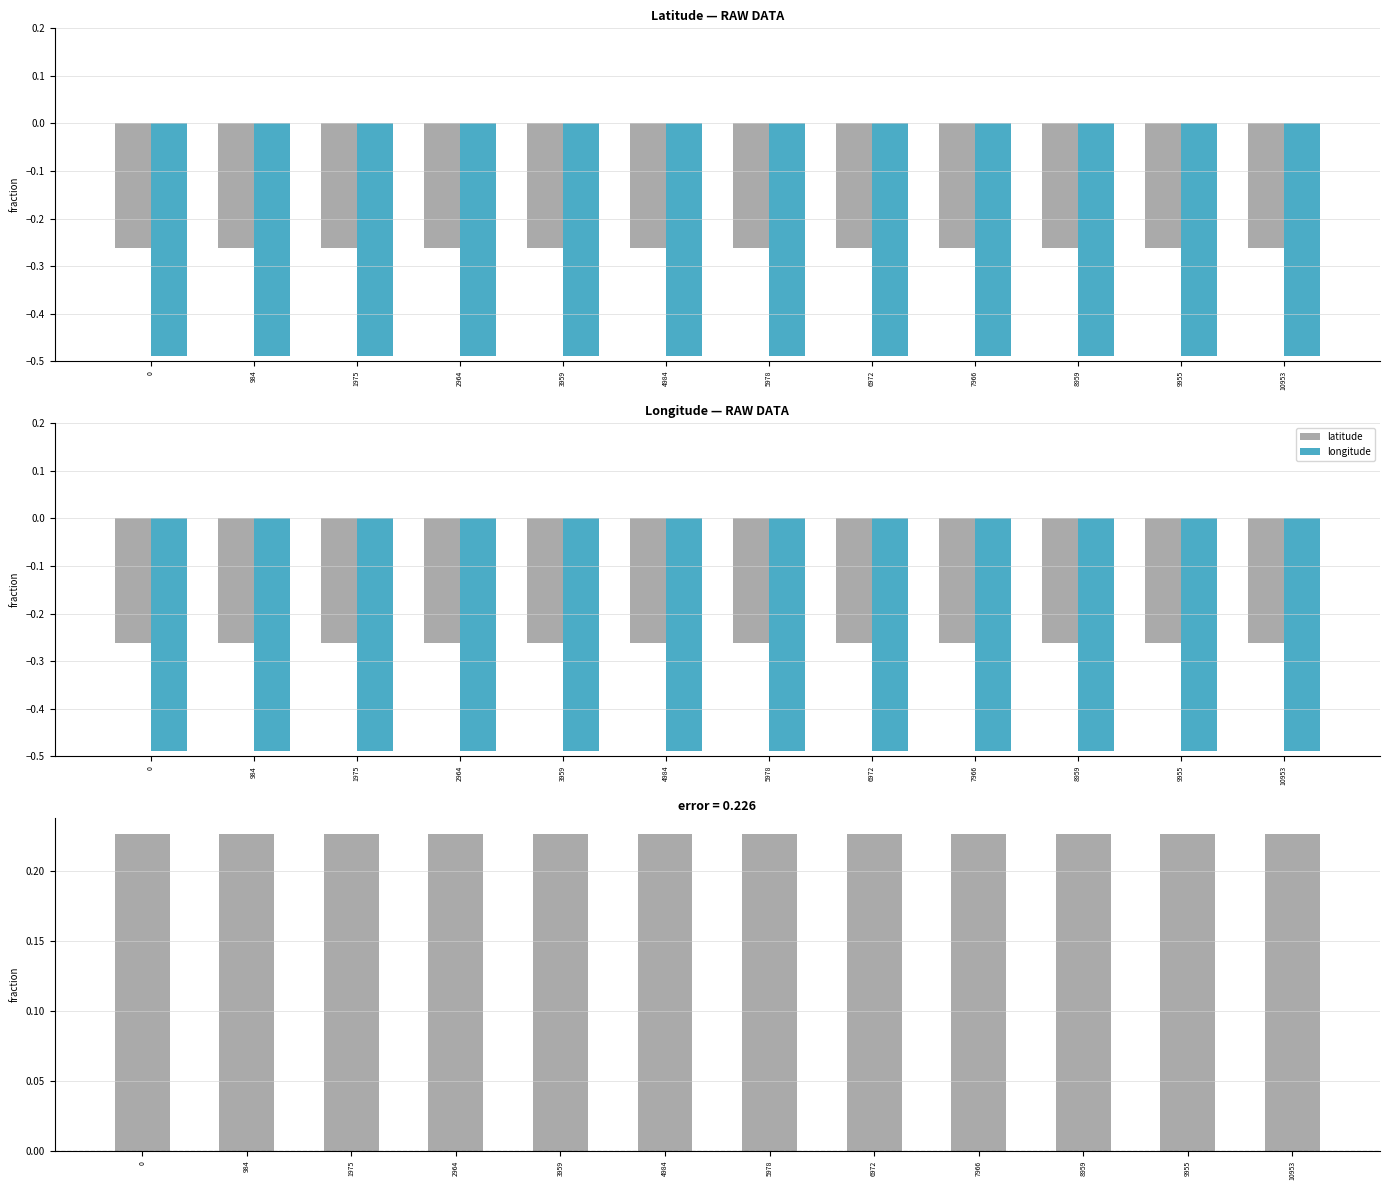

Reading left to right, list all the values displayed in this chart.

latitude: 0=-0.3	984=-0.3	1975=-0.3	2964=-0.3	3959=-0.3	4984=-0.3	5978=-0.3	6972=-0.3	7966=-0.3	8959=-0.3	9955=-0.3	10953=-0.3
longitude: 0=-0.5	984=-0.5	1975=-0.5	2964=-0.5	3959=-0.5	4984=-0.5	5978=-0.5	6972=-0.5	7966=-0.5	8959=-0.5	9955=-0.5	10953=-0.5
latitude - longitude: 0=0.2	984=0.2	1975=0.2	2964=0.2	3959=0.2	4984=0.2	5978=0.2	6972=0.2	7966=0.2	8959=0.2	9955=0.2	10953=0.2